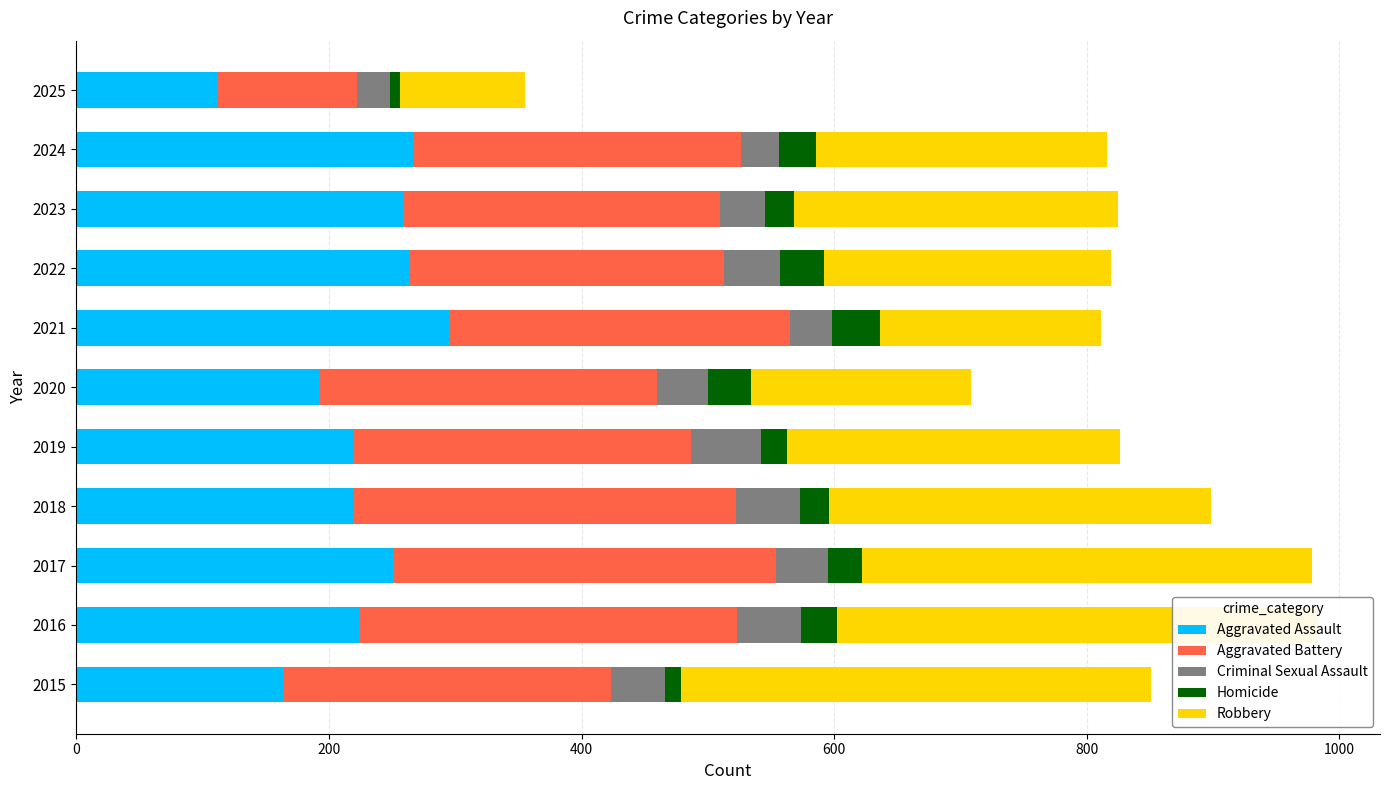

Is it true that Aggravated Assault equals 220 at 2019?

True